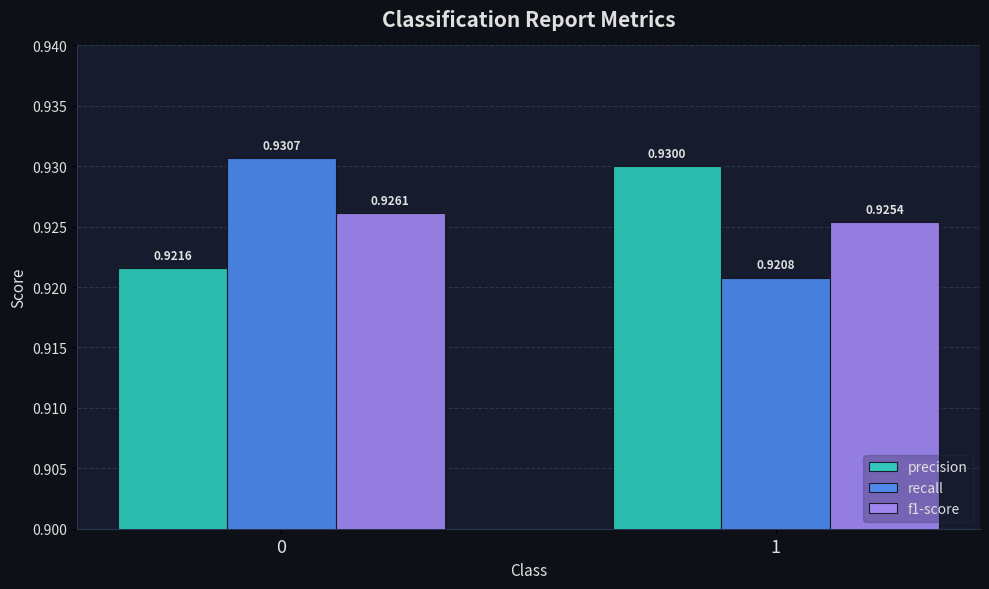

Which series has the largest total across all categories?

precision